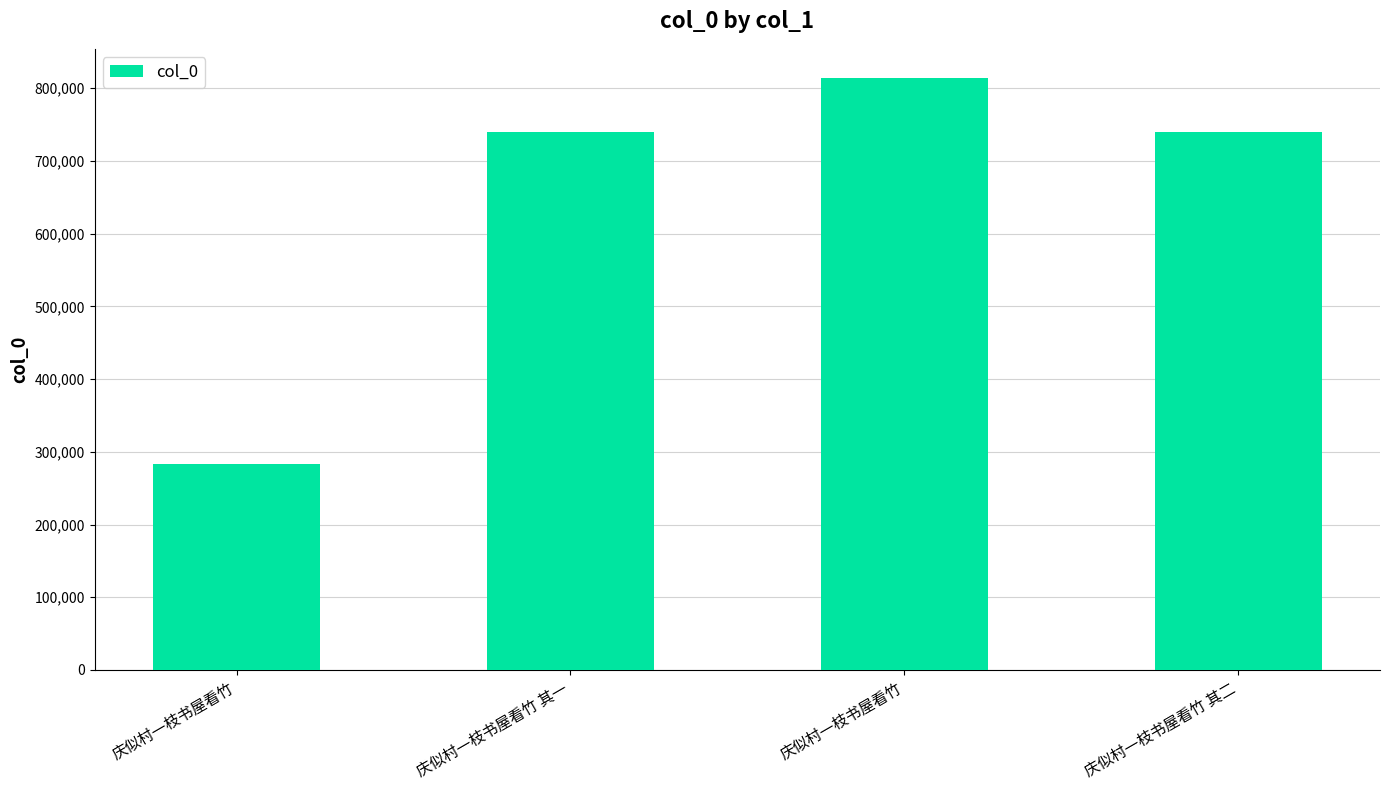

How many bars are there in total?

4